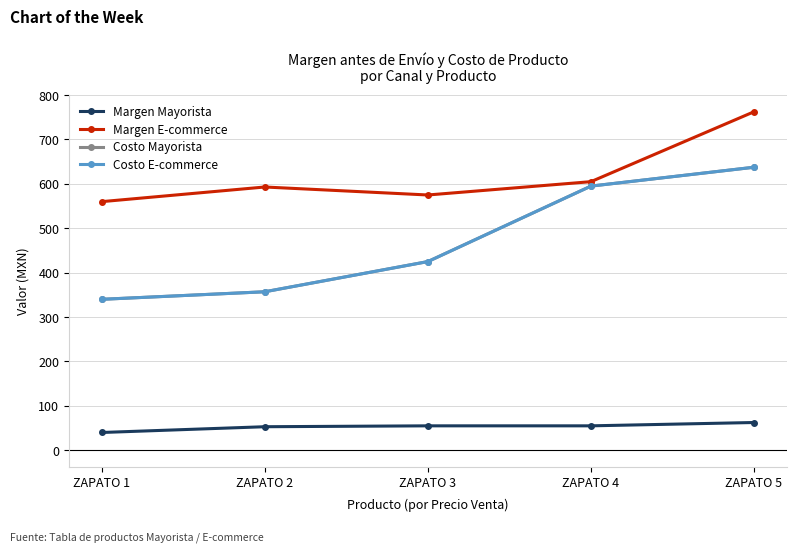

Does the chart have visible grid lines?

Yes